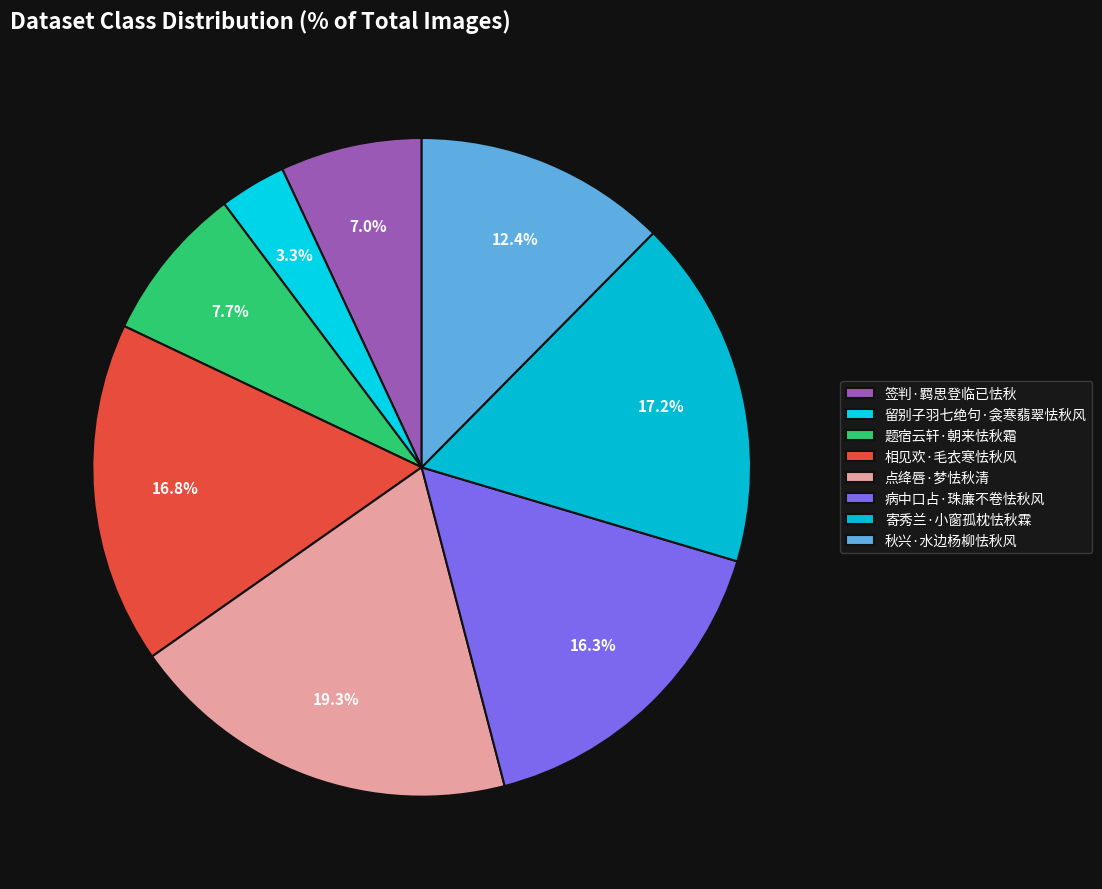

Is there a majority slice in this chart?

No